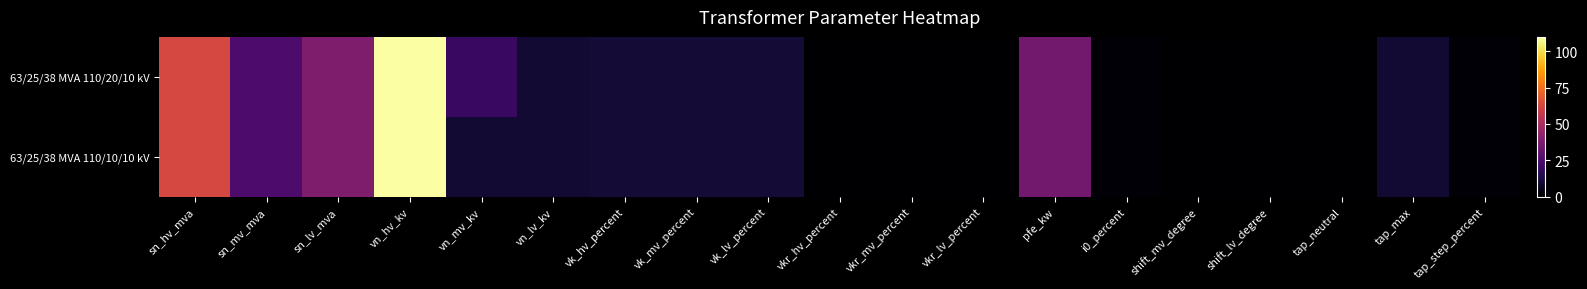

At tap_max, list the series in order from smallest to largest.

63/25/38 MVA 110/20/10 kV, 63/25/38 MVA 110/10/10 kV